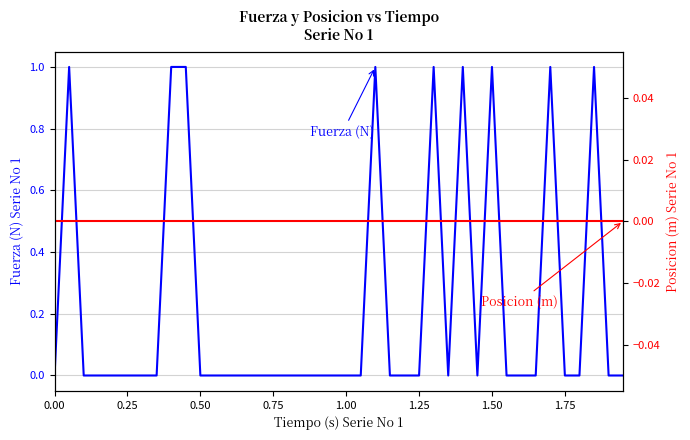

True or false: Fuerza (N) and Posicion (m) intersect in this chart.

False